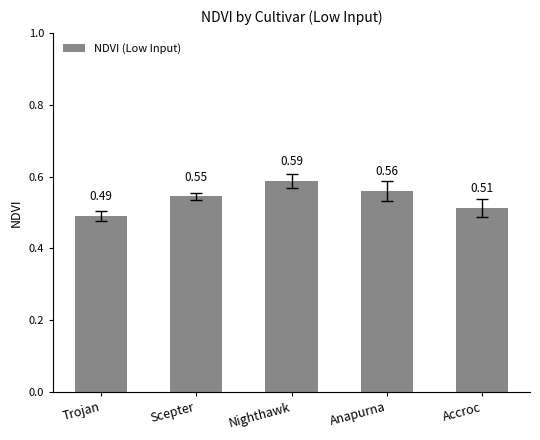

Rank the categories by value from highest to lowest.

Nighthawk, Anapurna, Scepter, Accroc, Trojan